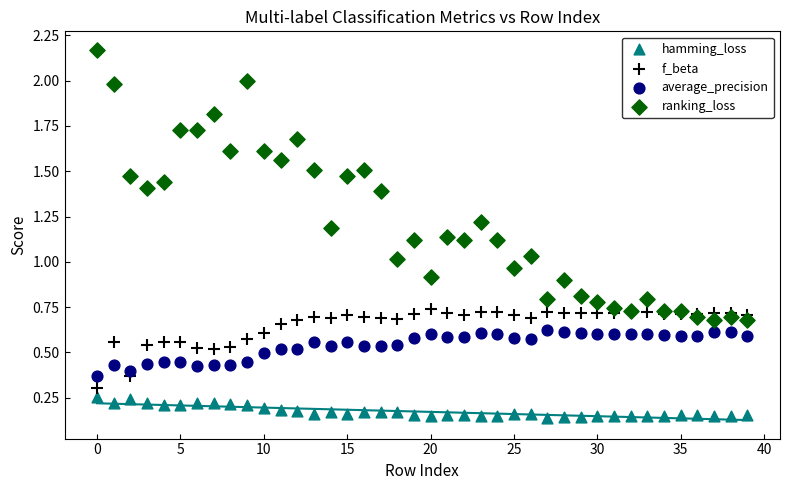

Which series contains the lowest Y value?

hamming_loss